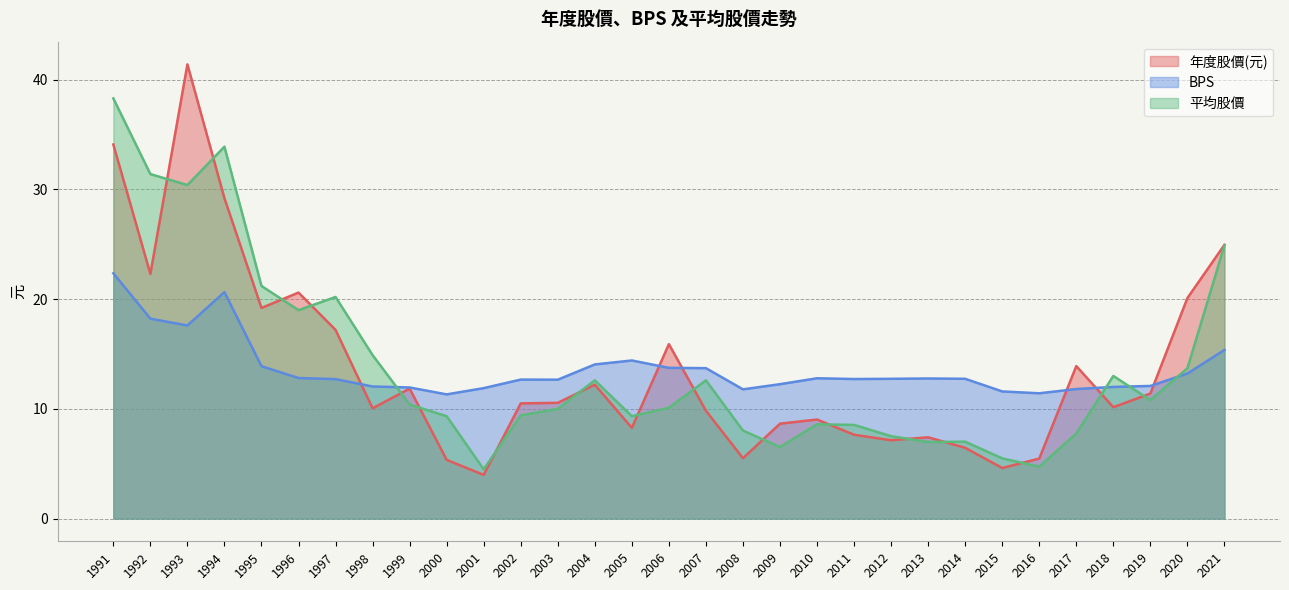

At which label is 平均股價 closest to 21?

1995